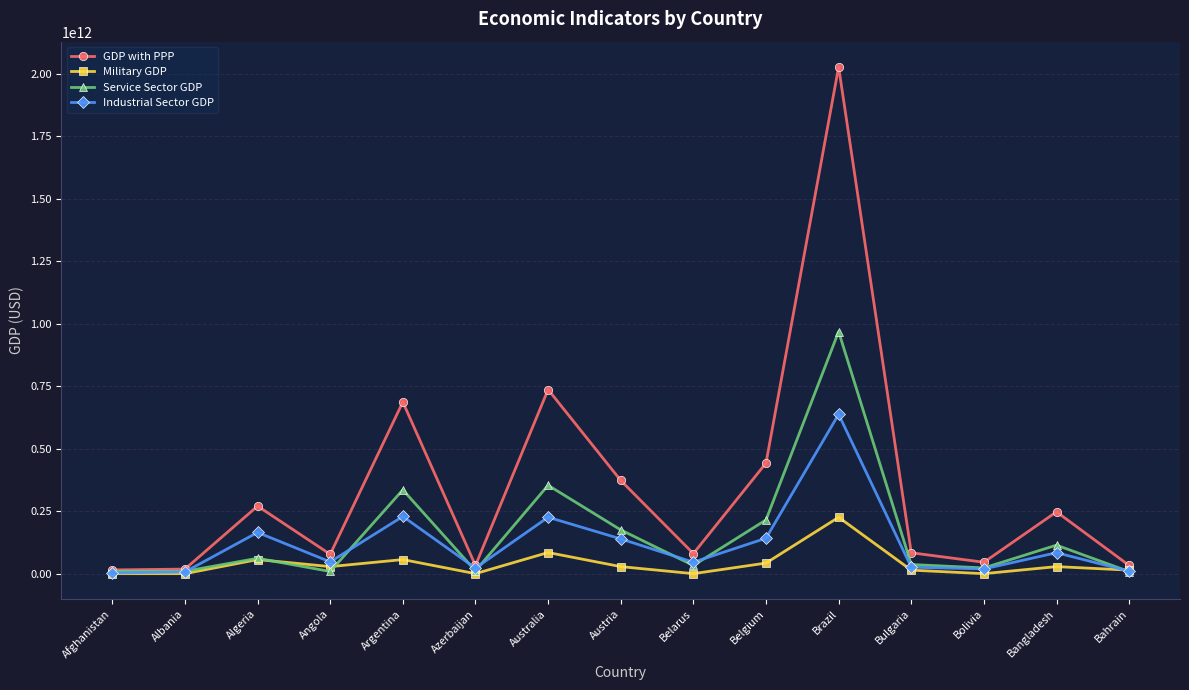

Count the number of categories in the chart.

15